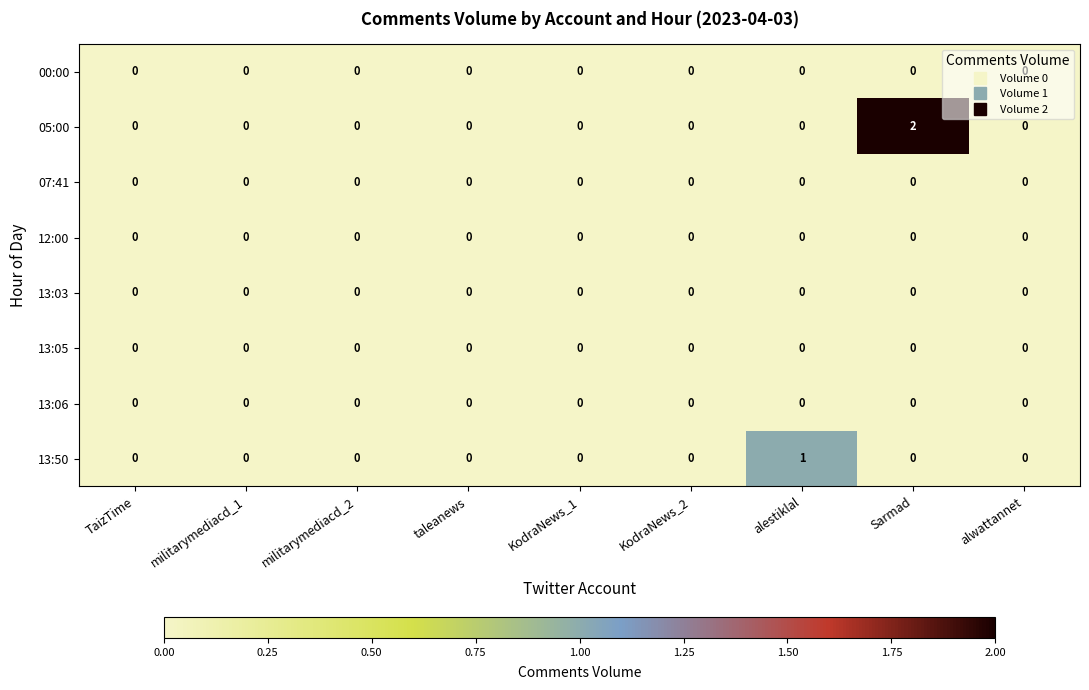

Is it true that 13:50 equals 0 at KodraNews_2?

True